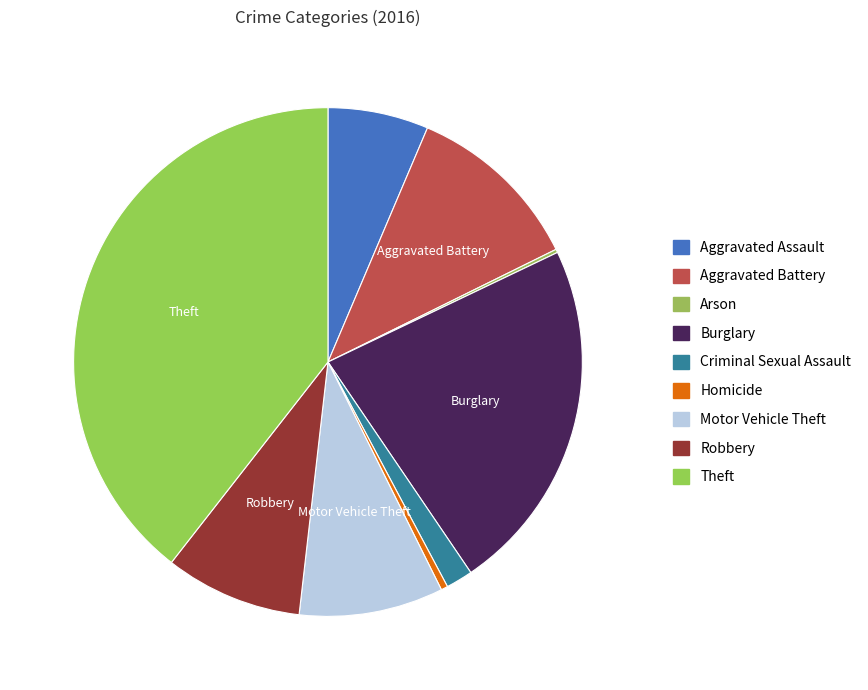

What is the smallest slice in the pie chart?

Arson